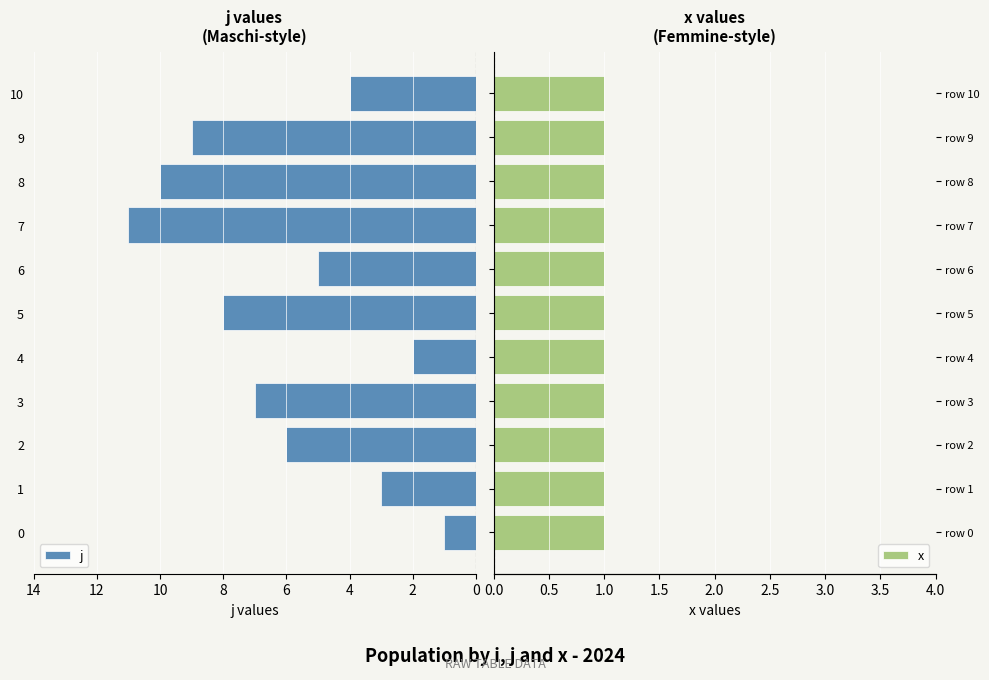

What is the difference between the second highest and minimum values in the j series?

9